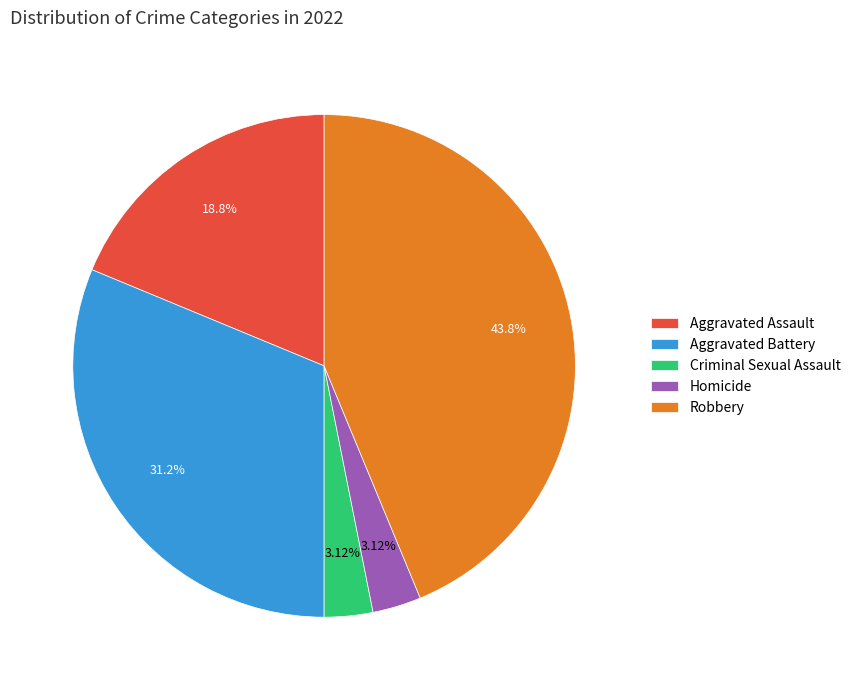

How many slices are in this pie chart?

5